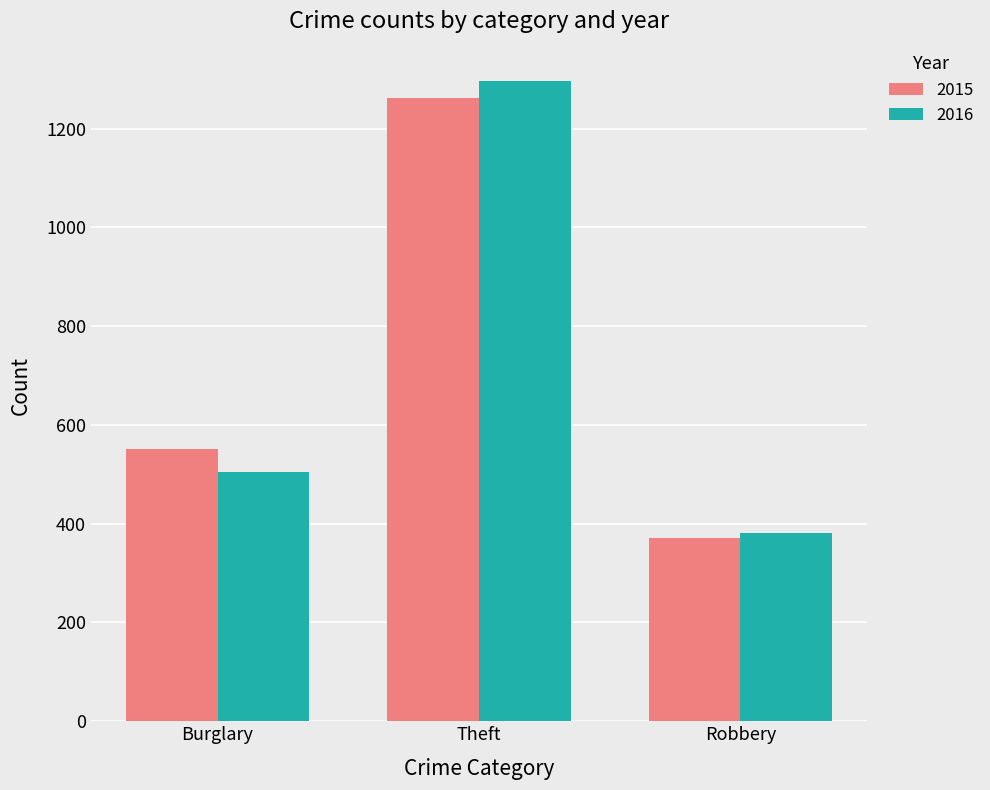

Does the chart contain any negative values?

No